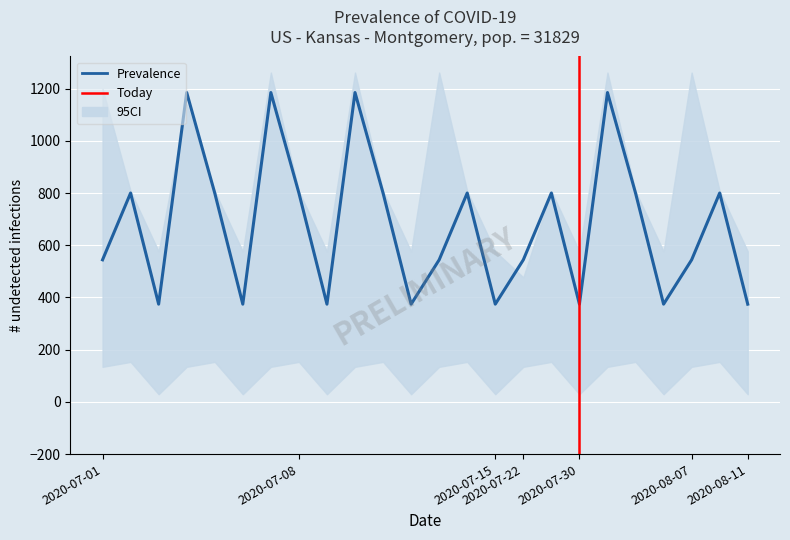

What is the value of the CI_upper point at the 23rd from the left?

806.9